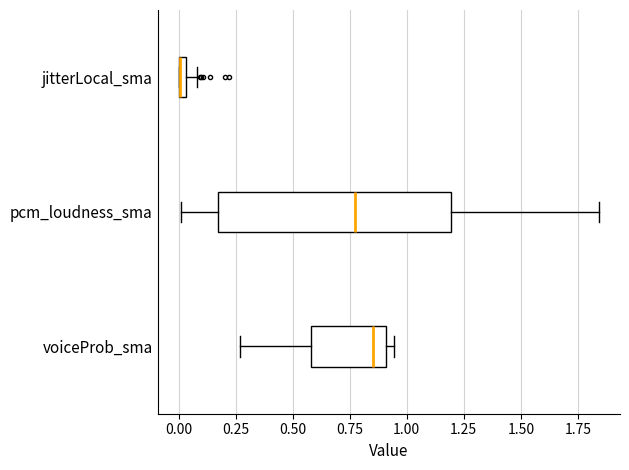

Where is the left edge of the box for jitterLocal_sma on the x-axis? The values are not printed on the chart, so give them approximately, as read against the axis.

0.00